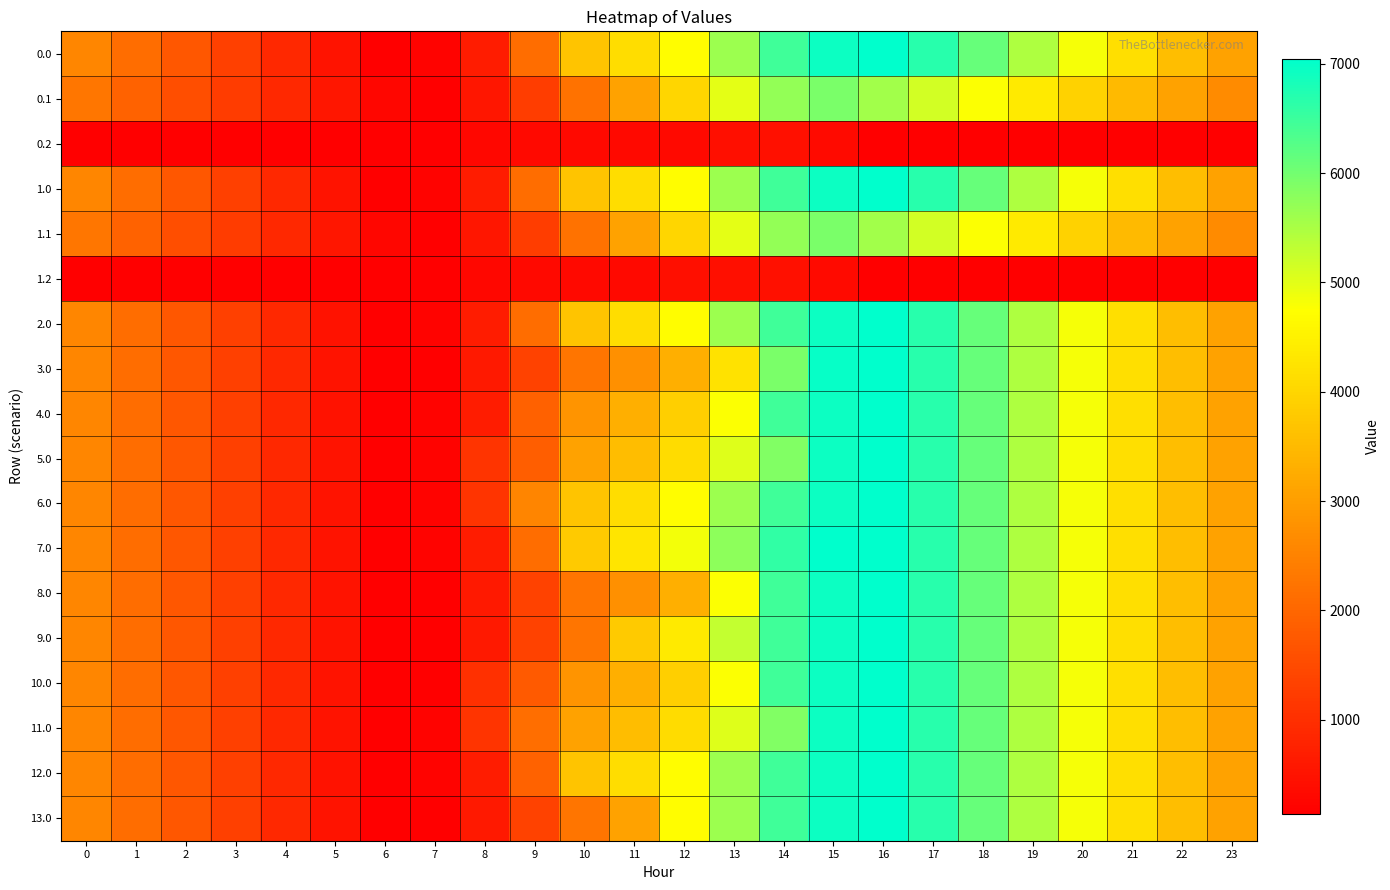

What is the spread (max minus min) of values at 6?

110.0